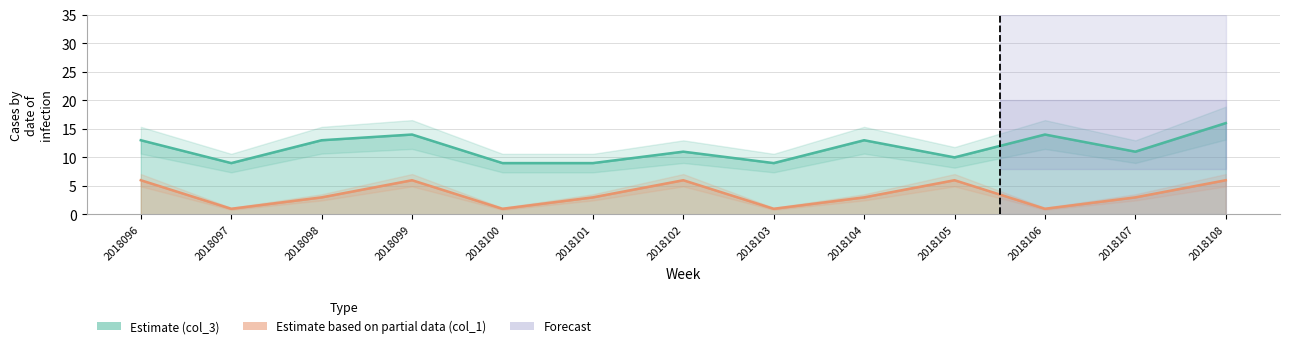

At how many categories does at least one series exceed 12?

6